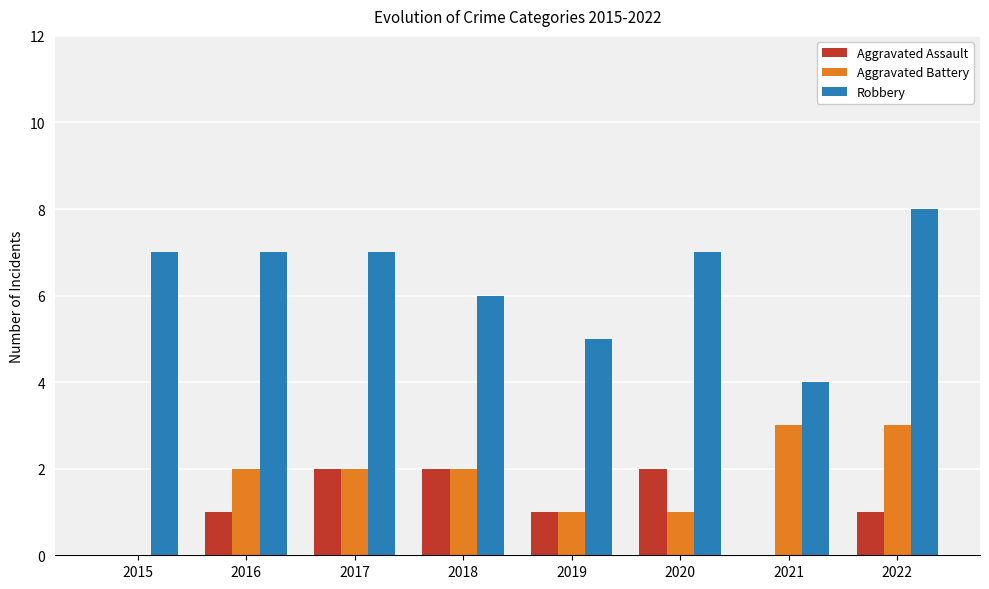

What is the sum of the Aggravated Battery values at 2016 and 2022?

5